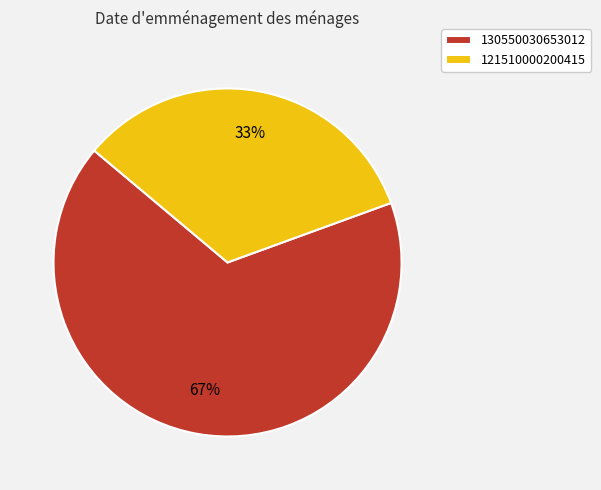

The 121510000200415 slice represents 43% of the pie. True or false?

False